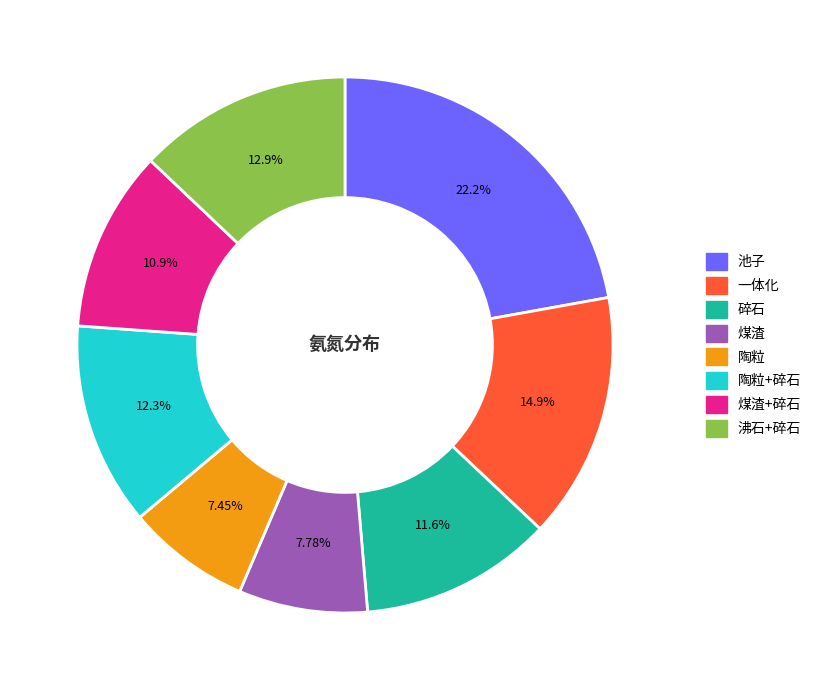

True or false: 陶粒 accounts for 1% of the total.

False